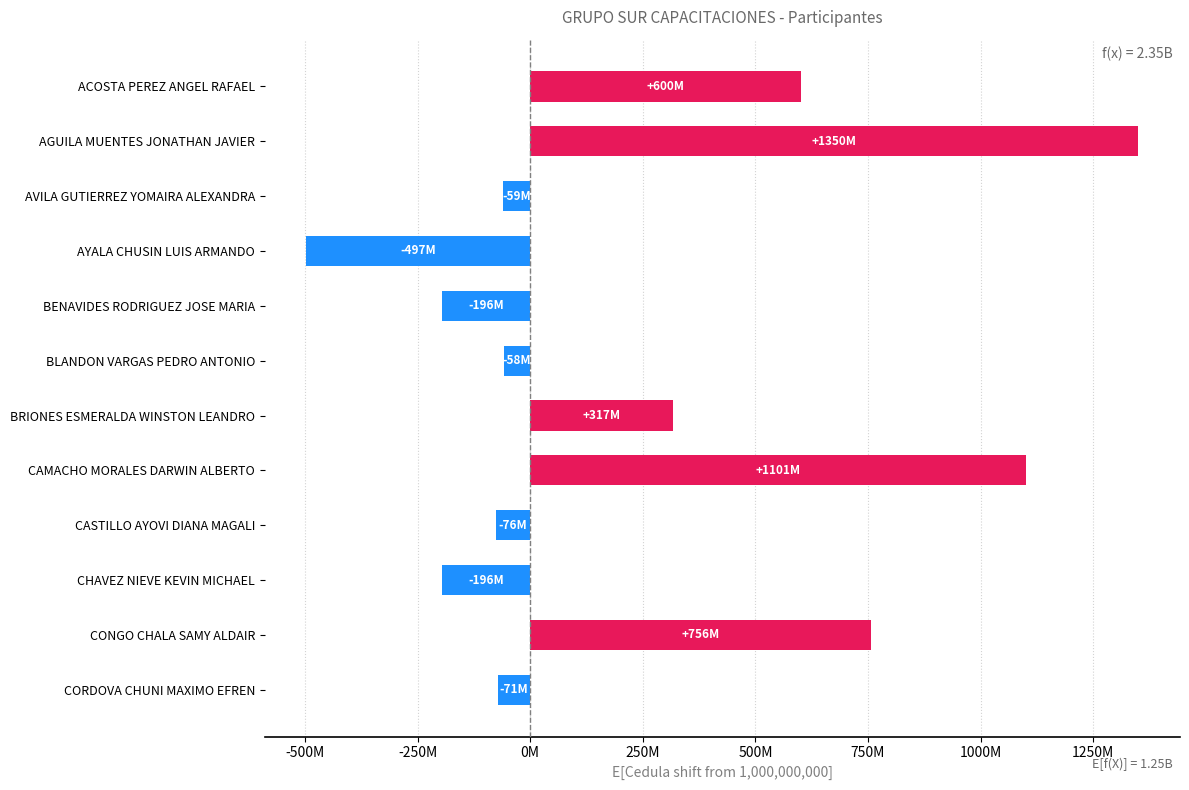

How many bars are there in total?

12